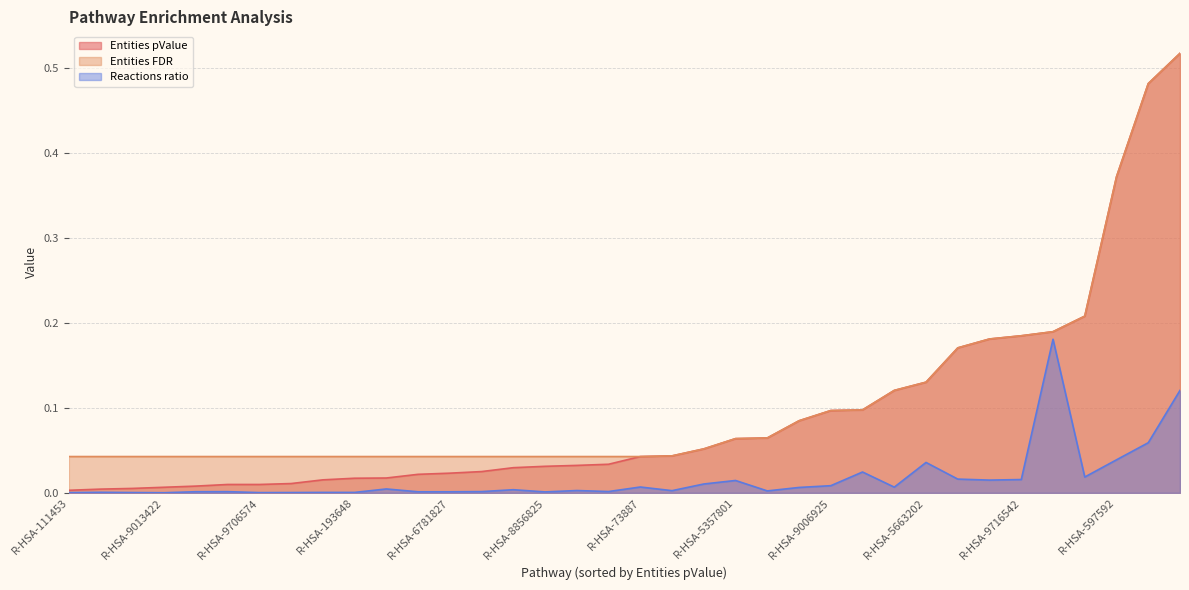

How many categories are shown in the chart?

36